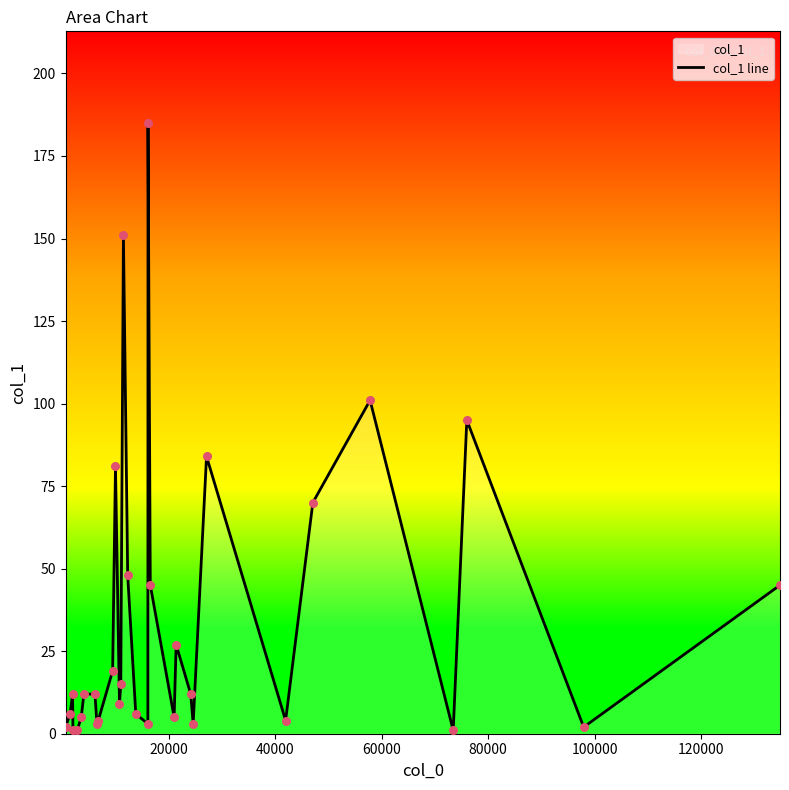

What is the greatest value displayed?

185